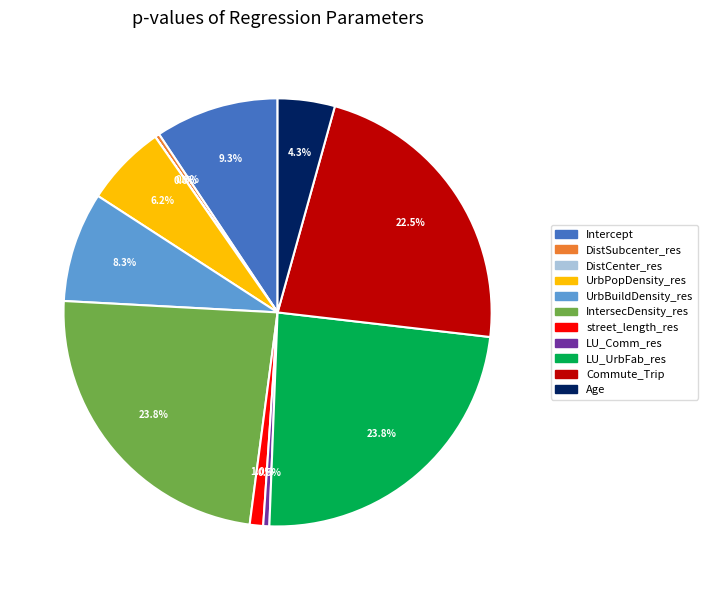

Is there any slice that represents more than half of the pie?

No